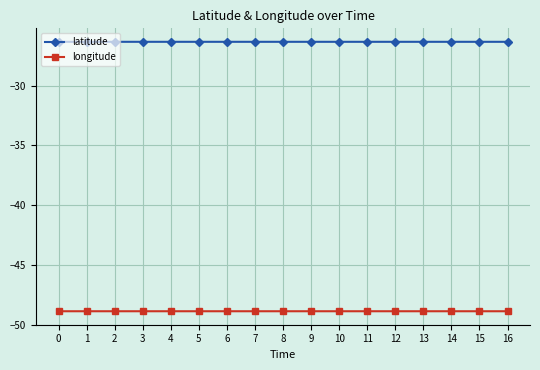

What is the sum of all longitude values?

-830.9